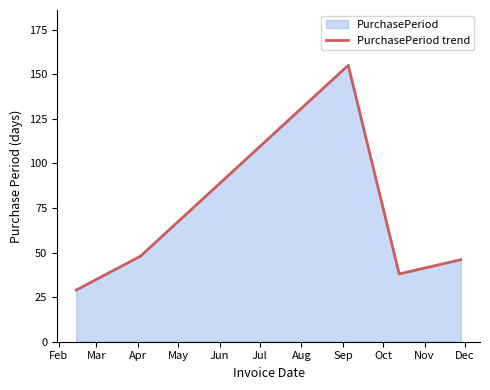

What is the value of the 2nd point from the left?

48